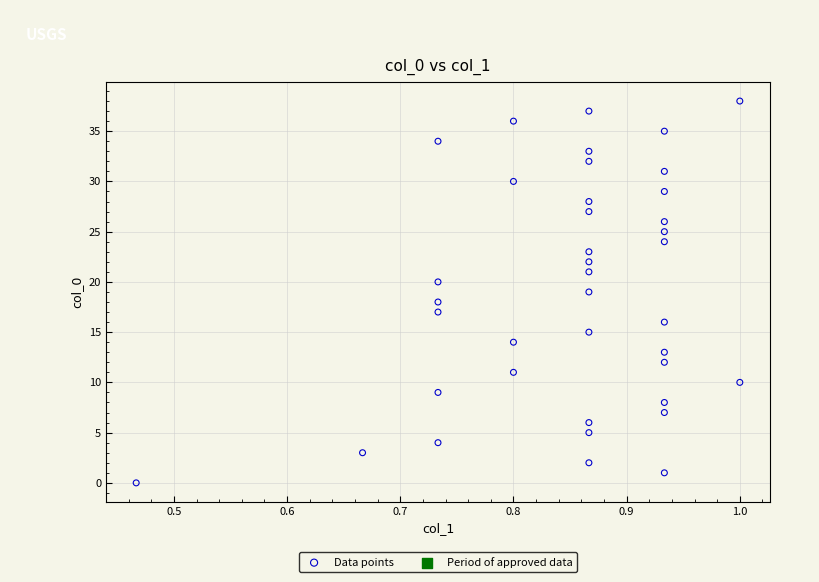

What is the range of Y values (max minus min)?

38